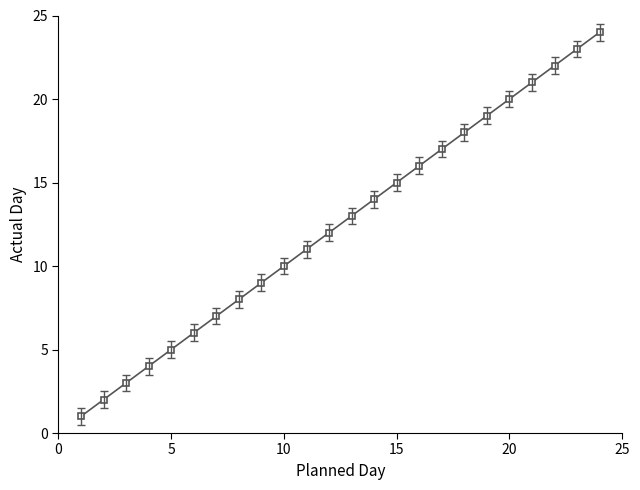

Reading left to right, extract all data points from this chart.

1	2	3	4	5	6	7	8	9	10	11	12	13	14	15	16	17	18	19	20	21	22	23	24